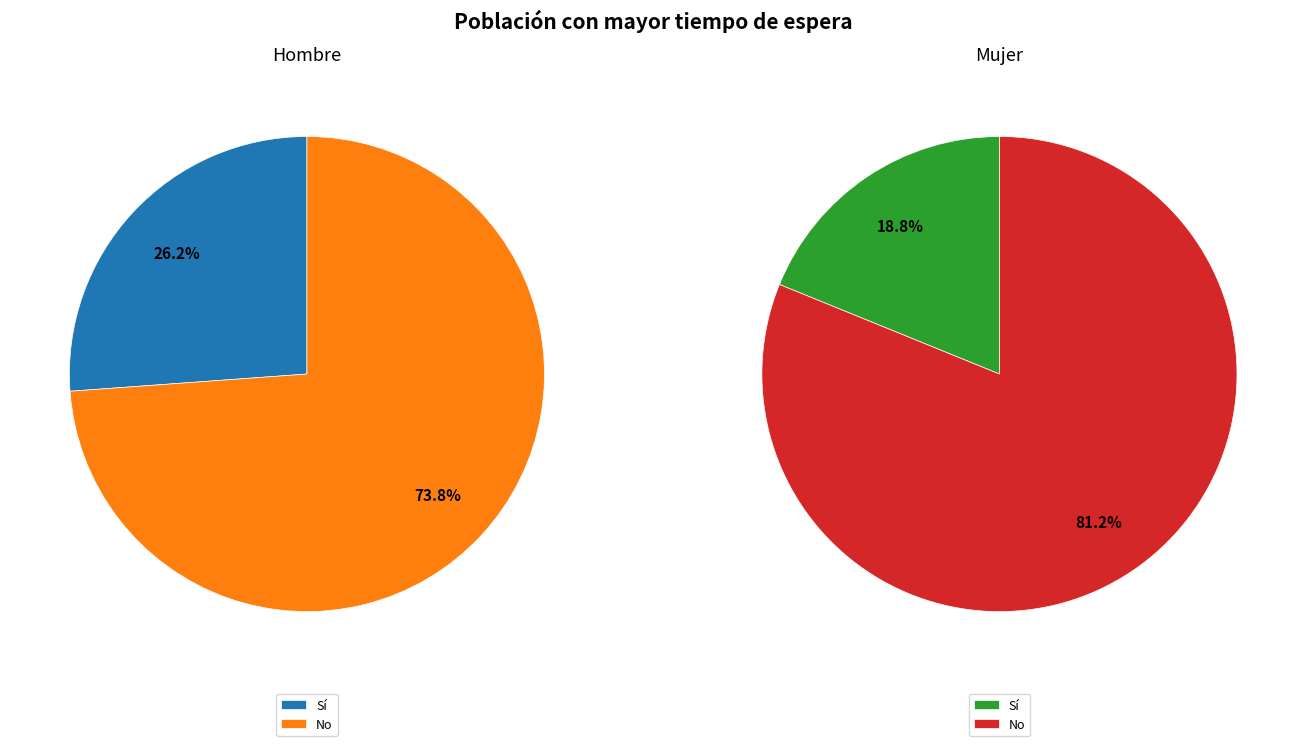

Count the number of slices in the pie.

2